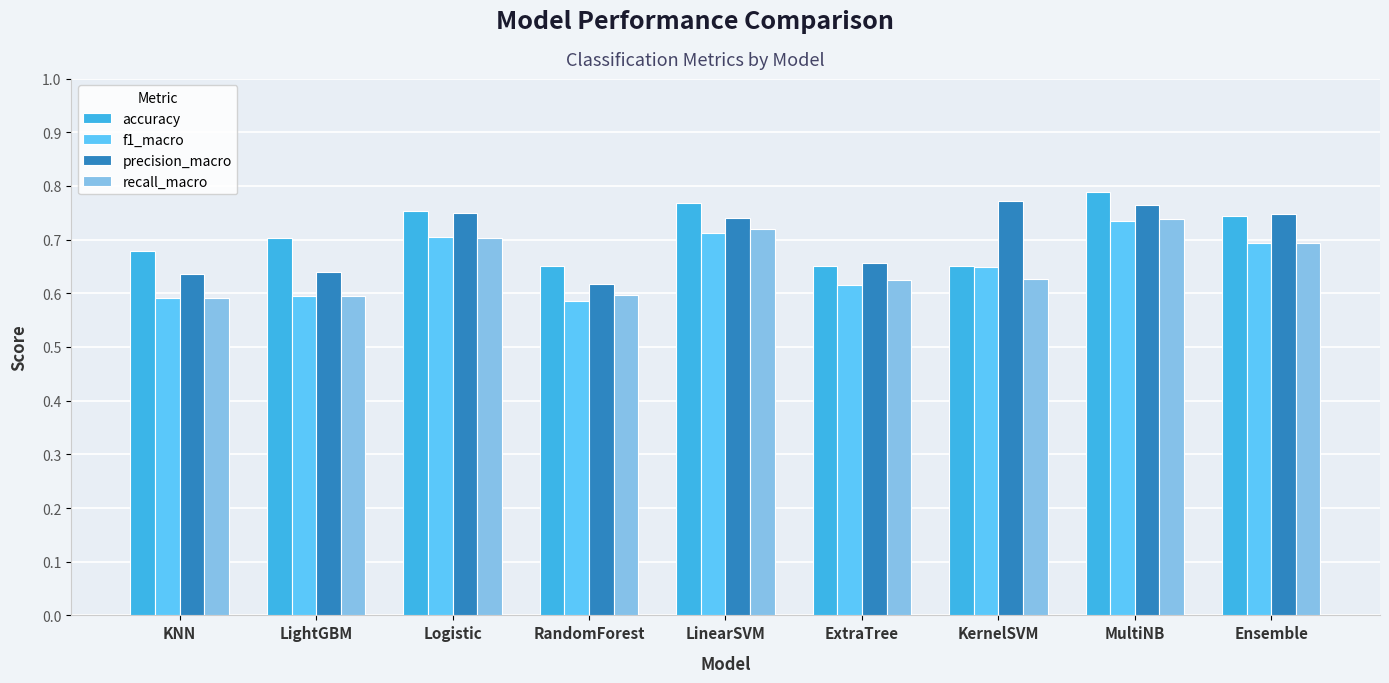

At which category is the sum across all series the highest?

MultiNB